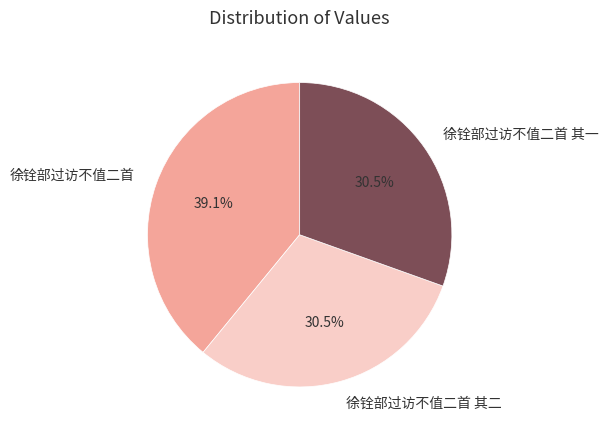

How many slices are in this pie chart?

3